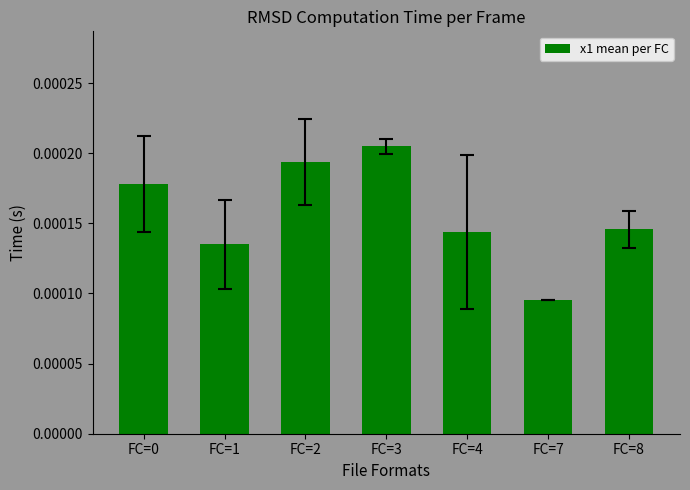

Which label corresponds to the largest value in the chart?

FC=3